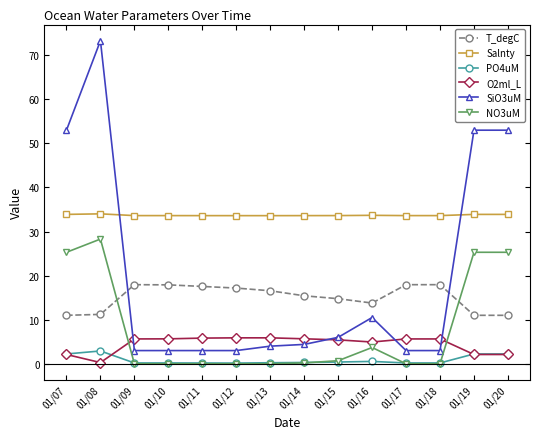

Does the chart have visible grid lines?

No